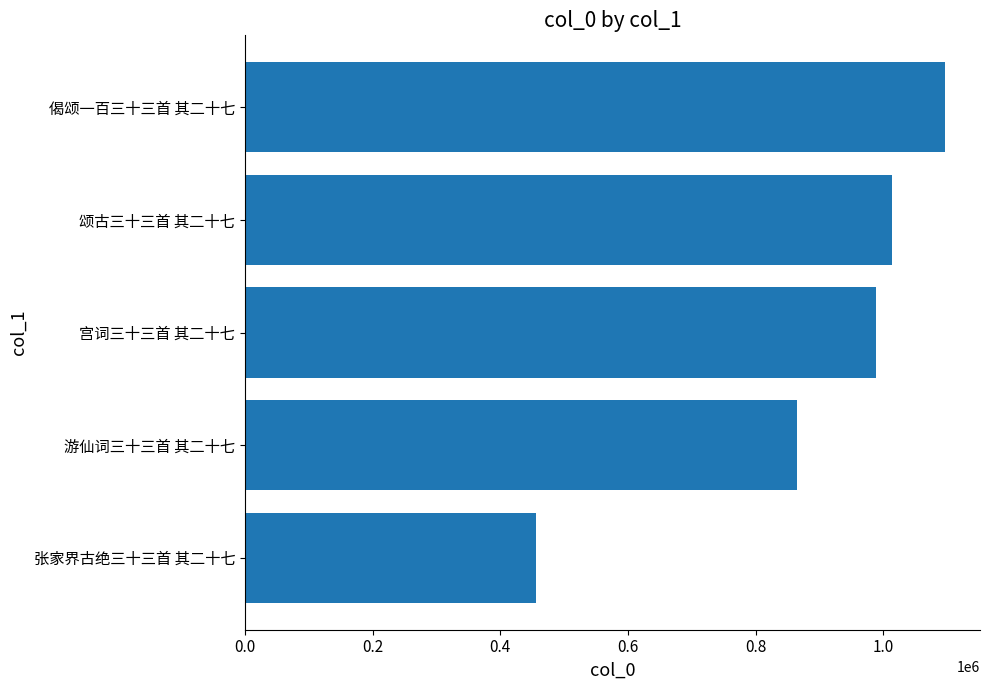

How many values are below 1014265?

3